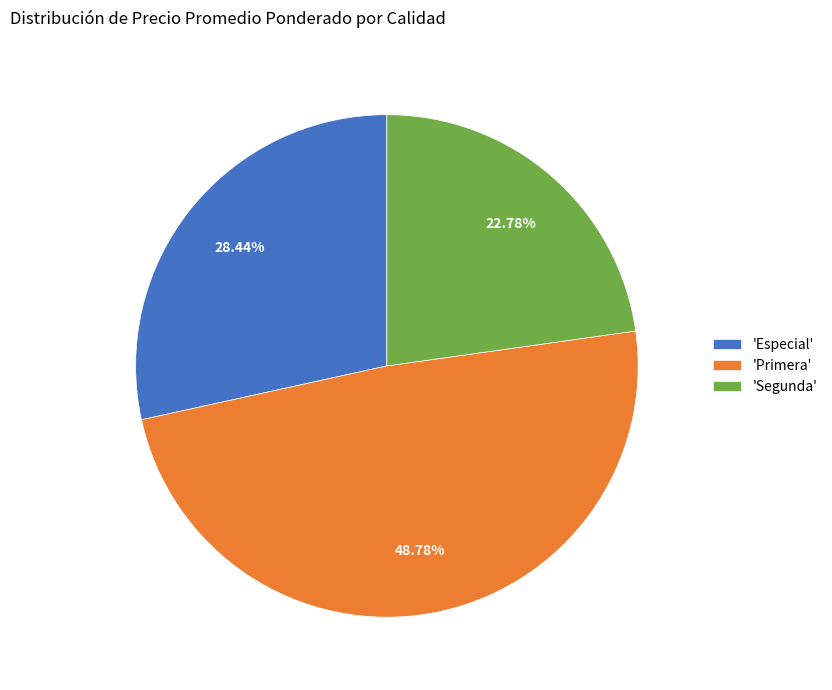

Does 'Especial' account for over 50% of the chart?

No